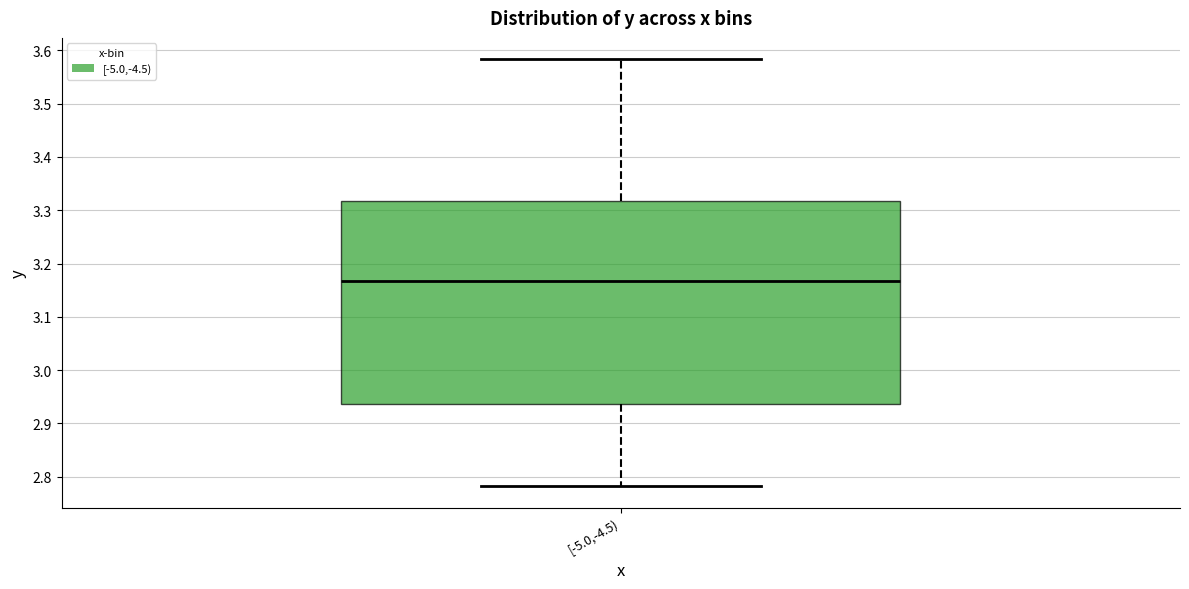

Where does the upper whisker of the box for [-5.0,-4.5) end on the y-axis? The values are not printed on the chart, so give them approximately, as read against the axis.

3.58